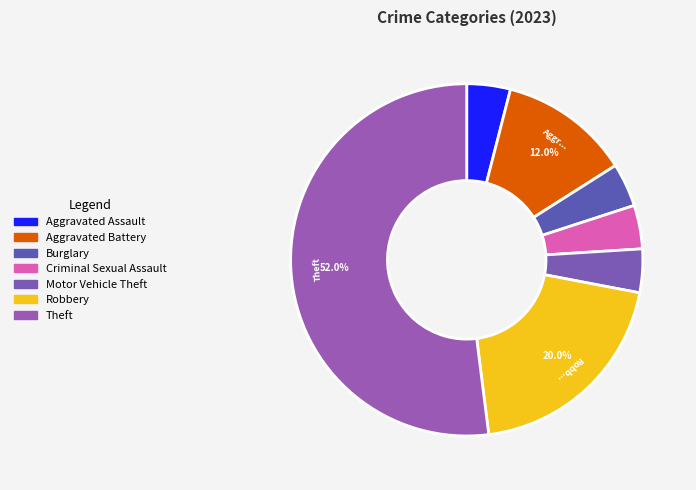

Is there a majority slice in this chart?

Yes